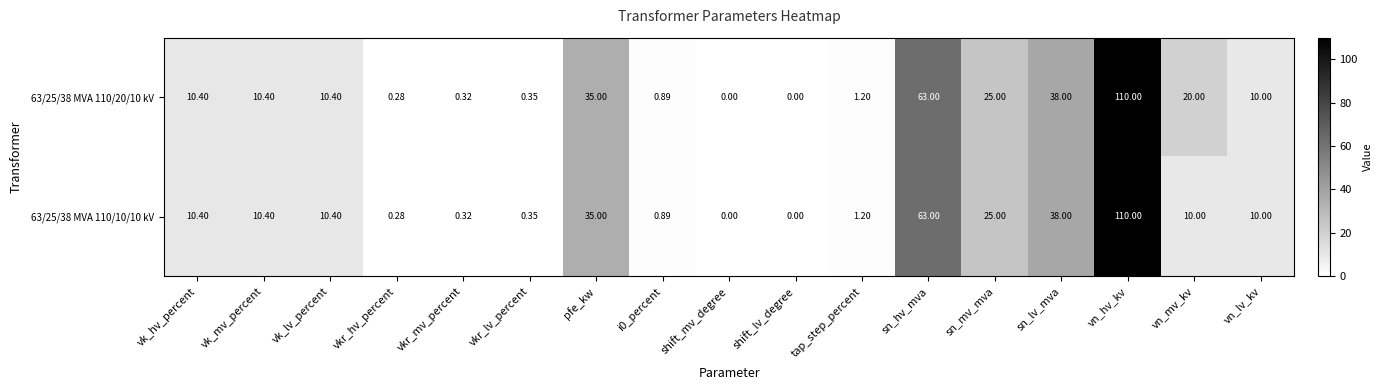

At which label is 63/25/38 MVA 110/20/10 kV closest to 55?

sn_hv_mva